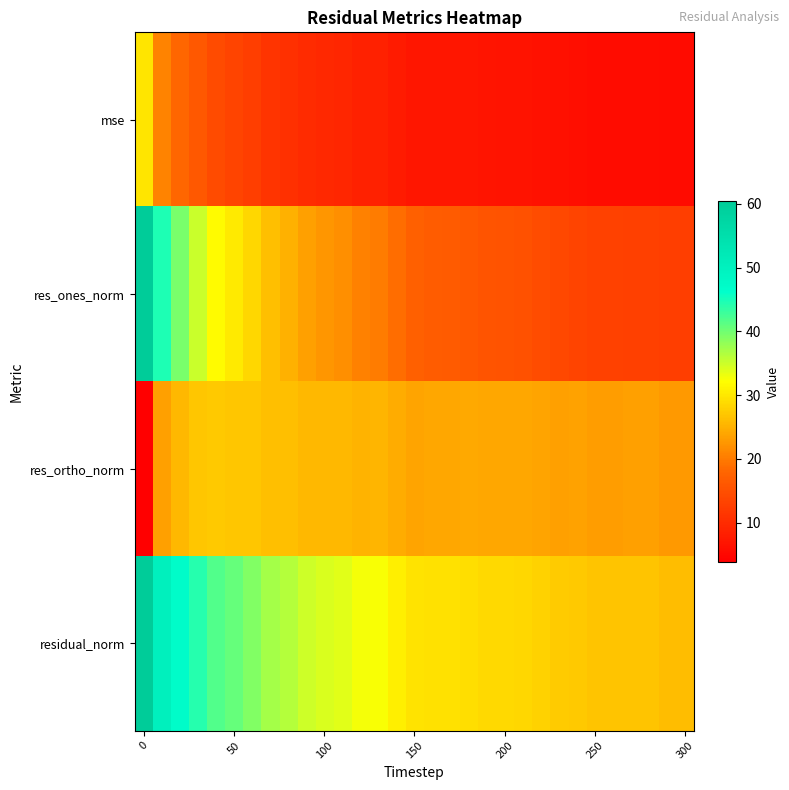

Reading left to right, transcribe all the data shown in this chart.

mse: 29.9	20.8	18.2	16.0	14.3	13.5	12.6	11.3	10.7	10.0	9.6	9.4	8.7	8.6	7.8	7.2	7.1	7.0	7.0	6.8	6.7	6.7	6.4	6.1	6.1	5.8	5.8	5.8	5.8	5.6	5.6
res_ones_norm: 60.3	44.7	39.5	35.1	31.7	30.4	28.4	26.3	24.9	23.5	22.5	22.0	20.6	20.2	18.8	17.3	16.8	16.5	16.2	15.7	15.5	15.2	14.5	13.9	13.6	13.0	13.0	12.8	12.8	12.6	12.5
res_ortho_norm: 3.9	23.4	25.7	27.0	27.1	26.9	27.0	26.2	26.2	25.7	25.7	25.7	25.3	25.4	24.5	24.0	24.1	24.2	24.3	24.1	24.1	24.2	23.9	23.5	23.6	23.3	23.3	23.4	23.4	22.9	22.9
residual_norm: 60.4	50.4	47.2	44.2	41.7	40.6	39.2	37.1	36.1	34.9	34.2	33.8	32.6	32.5	30.8	29.6	29.4	29.3	29.2	28.7	28.6	28.5	28.0	27.3	27.2	26.7	26.7	26.7	26.6	26.1	26.1